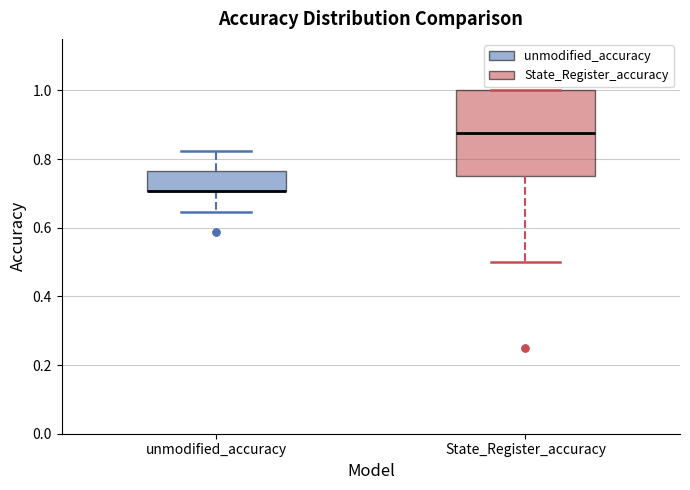

Reading left to right, read every box against the y-axis: the position of its median line, the range the box covers, and the ends of its whiskers. The values are not printed on the chart, so give them approximately, as read against the axis.

unmodified_accuracy: median 0.70 (drawn on the box's lower edge), box 0.70 to 0.76, whiskers 0.64 to 0.82
State_Register_accuracy: median 0.88, box 0.76 to 1.00, whiskers 0.50 to 1.00